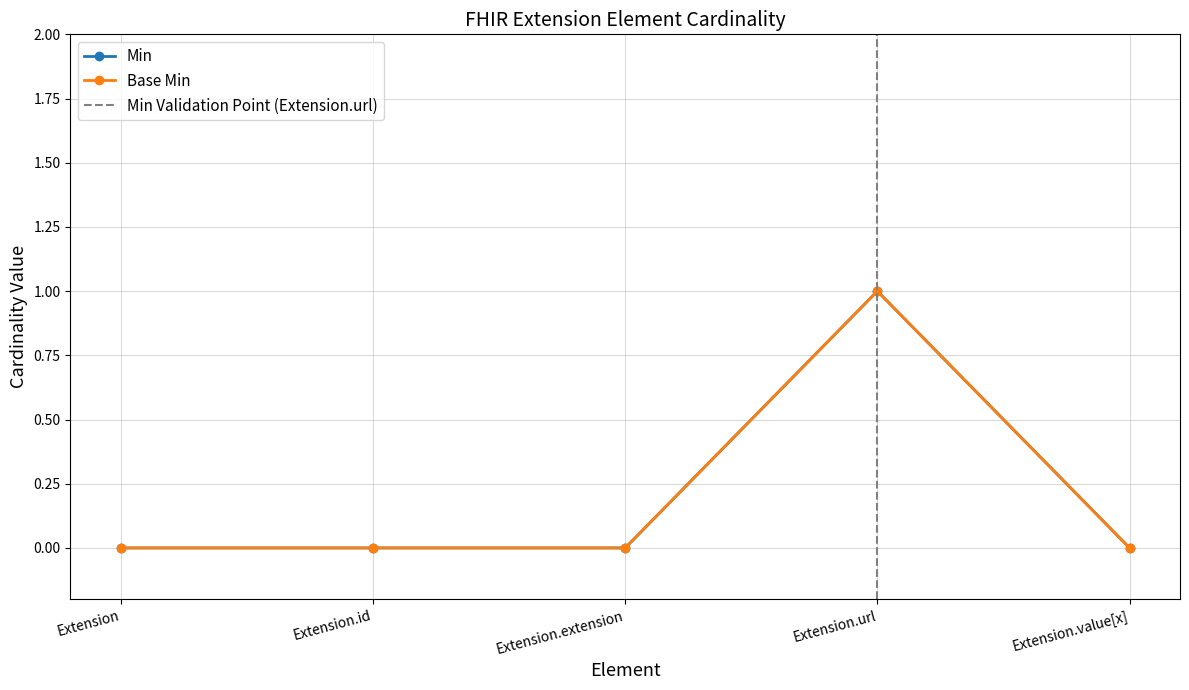

True or false: Base Min has more than 2 interior local peaks.

False